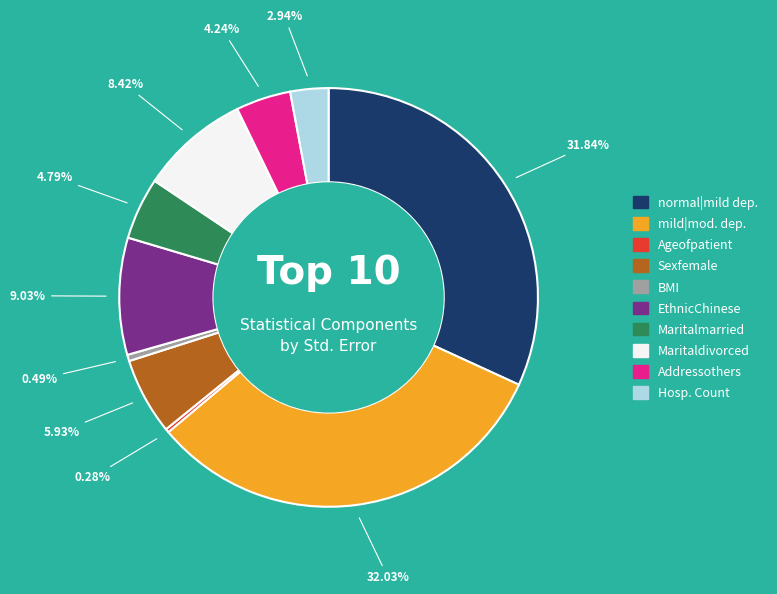

Is there any slice that represents more than half of the pie?

No